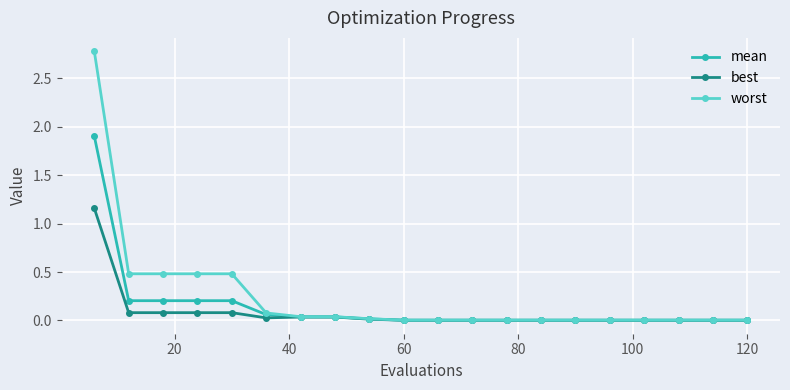

Is this an area chart (filled region under the line)?

No